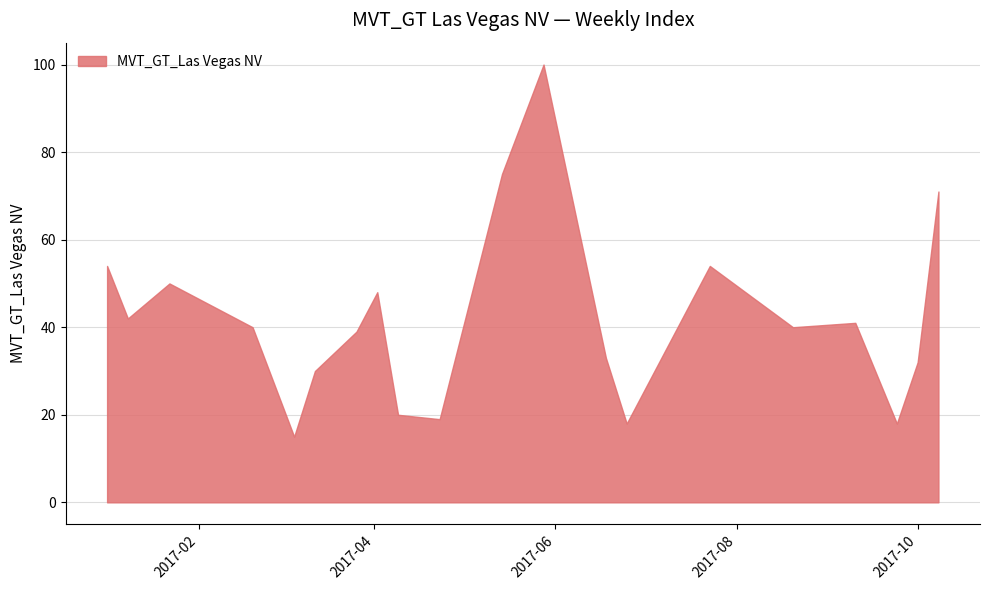

Reading right to left, transcribe all the data shown in this chart.

71	32	18	41	40	54	18	33	100	75	19	20	48	39	30	15	40	50	42	54